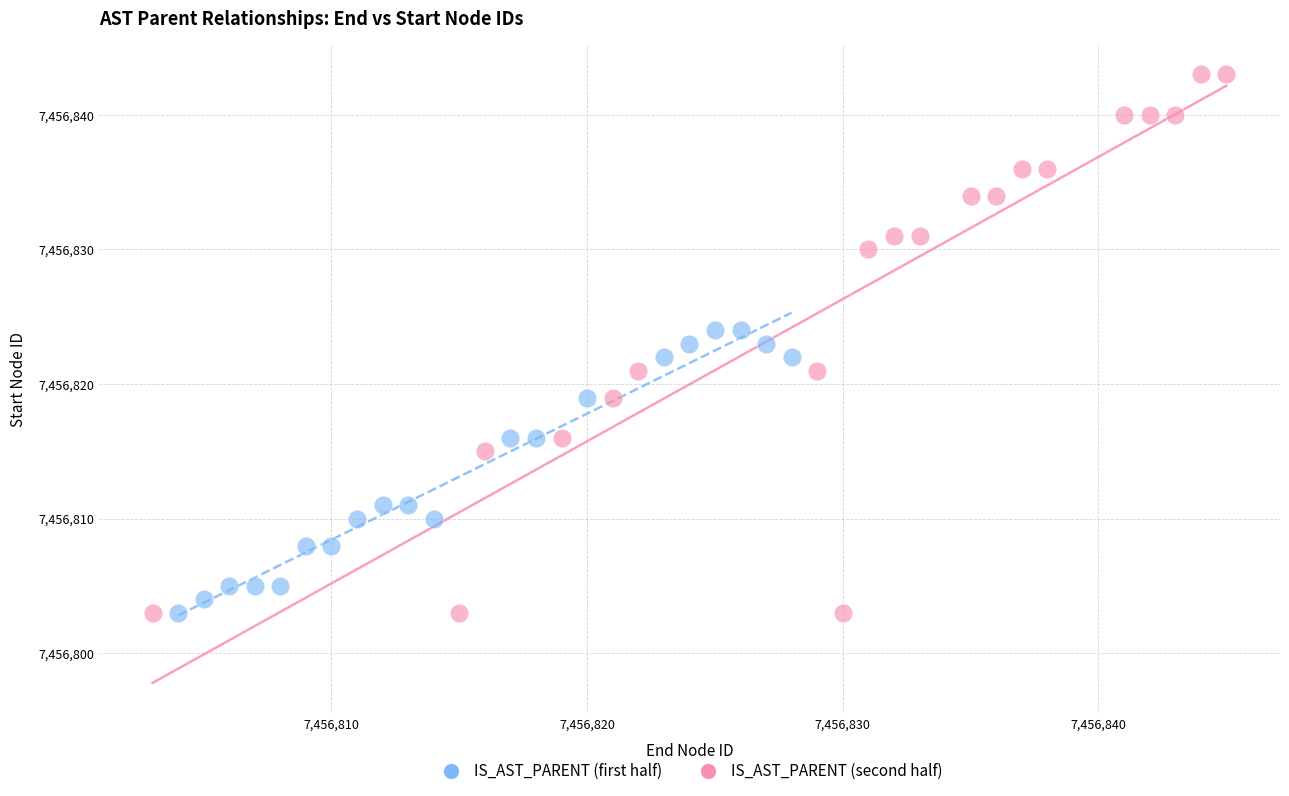

Which series reaches the maximum Y coordinate?

IS_AST_PARENT (second half)